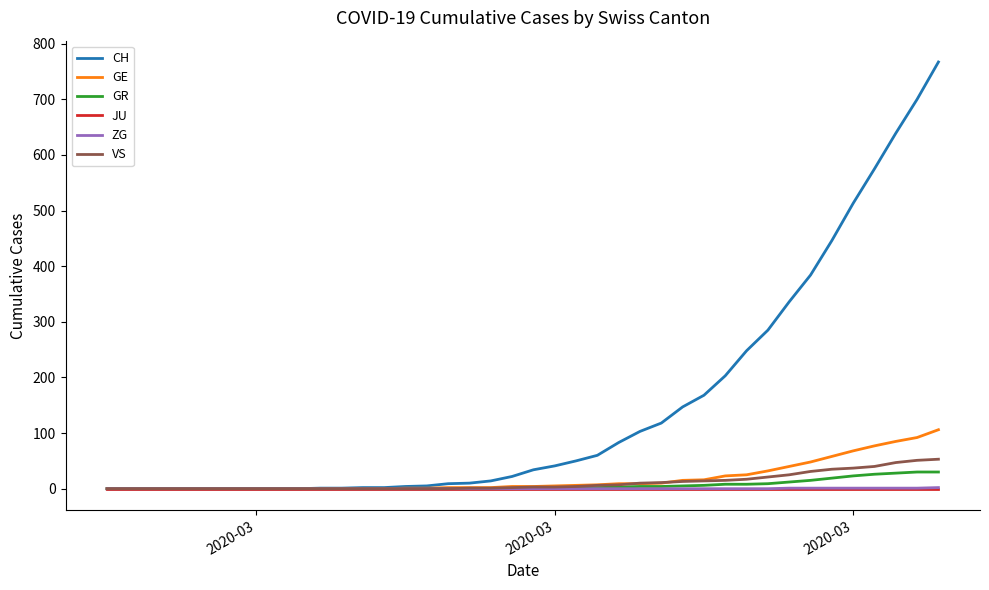

What is the greatest value displayed?

767